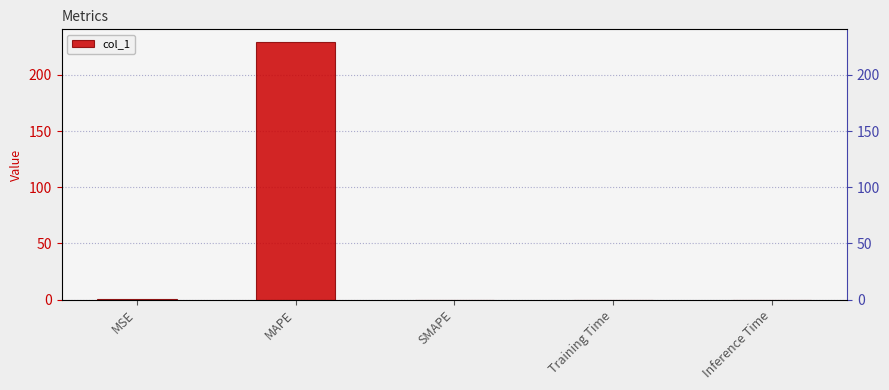

The value at MSE is 0.2. True or false?

False